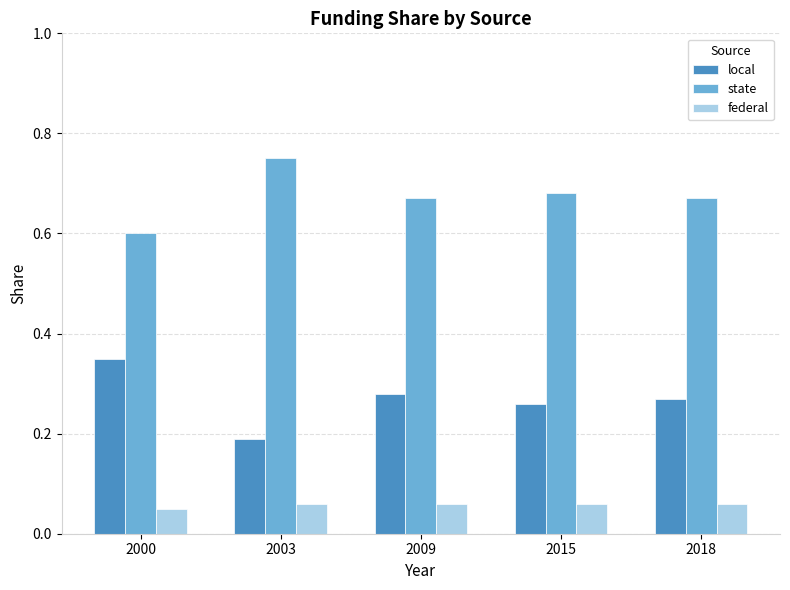

At 2009, list the series in order from smallest to largest.

federal, local, state